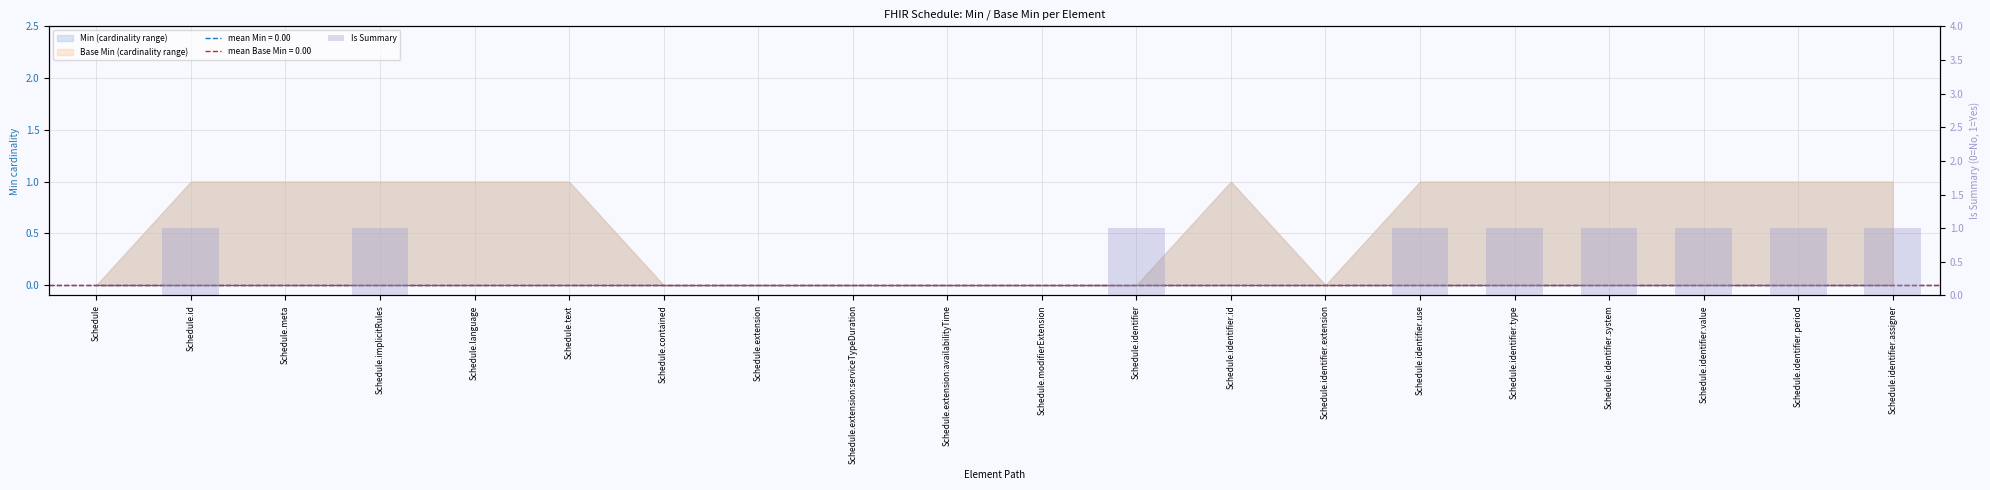

Is it true that the value at Schedule is 0?

True